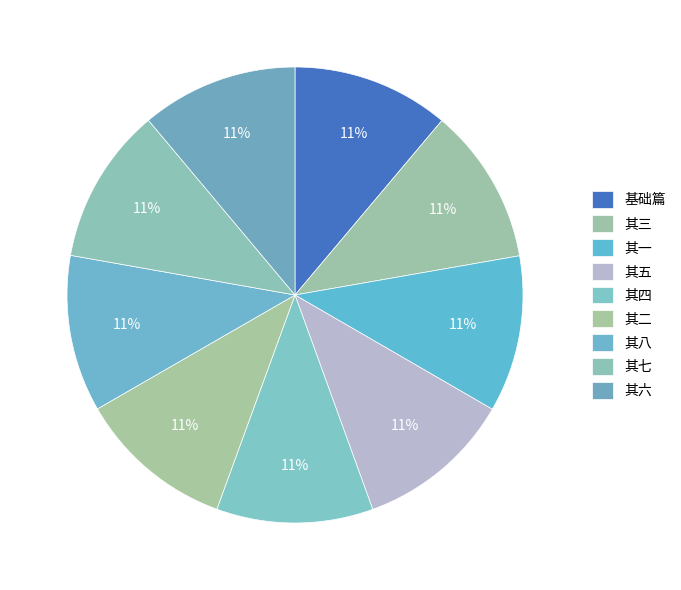

Count the number of slices in the pie.

9